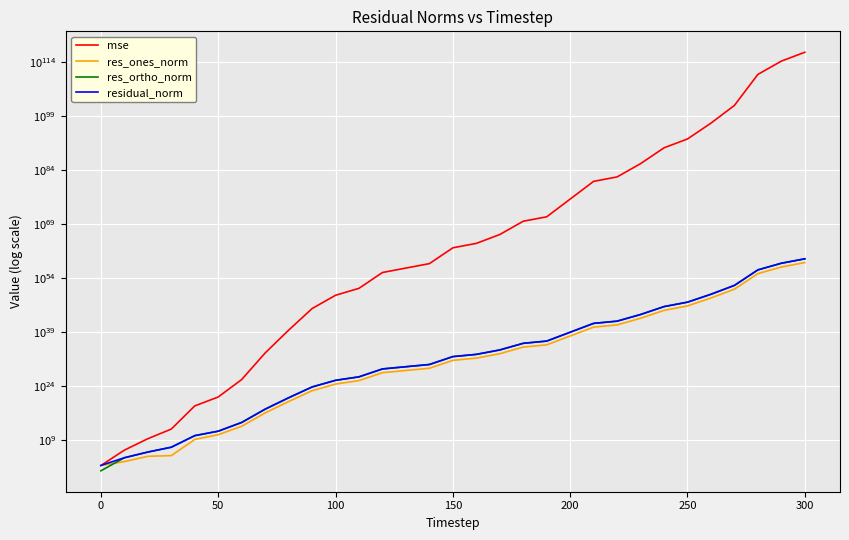

True or false: residual_norm has a value of 2243683980937802003276562425290602425760458437820416.0 at 27.

False